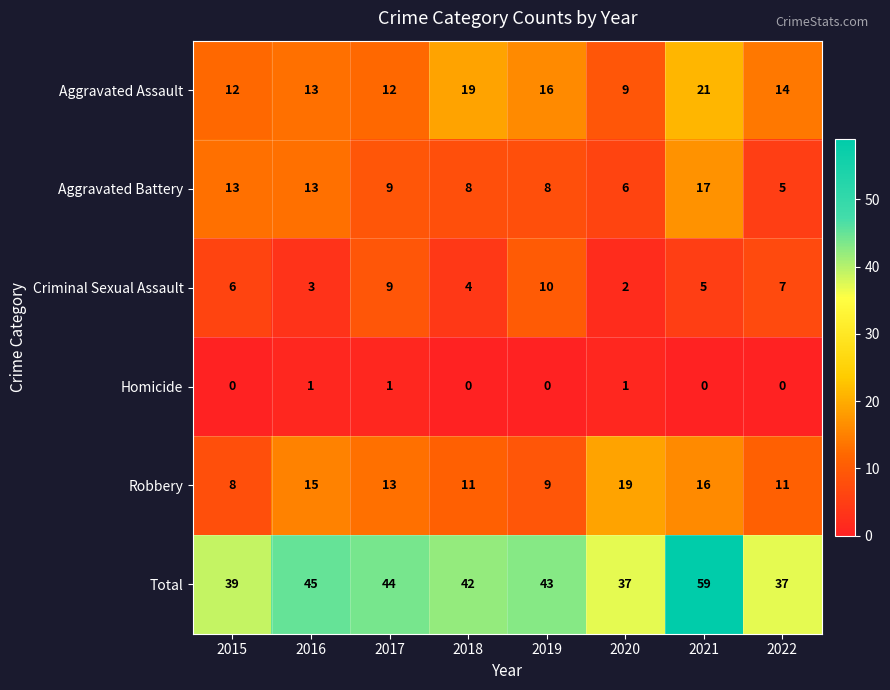

Is it true that Aggravated Assault equals 14 at 2022?

True